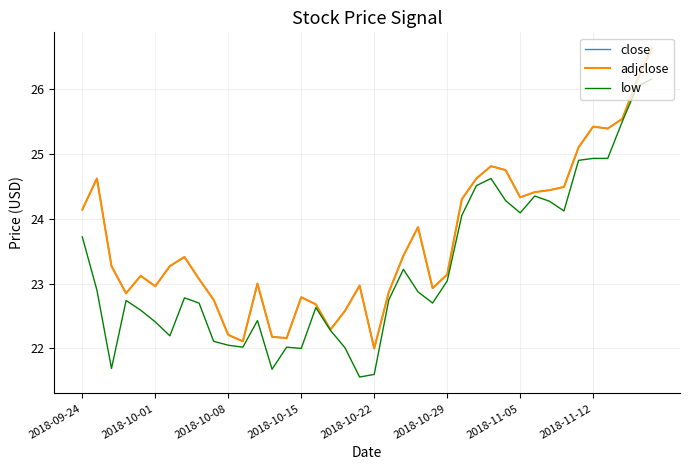

What is the difference between the maximum and second lowest values in the close series?

4.5